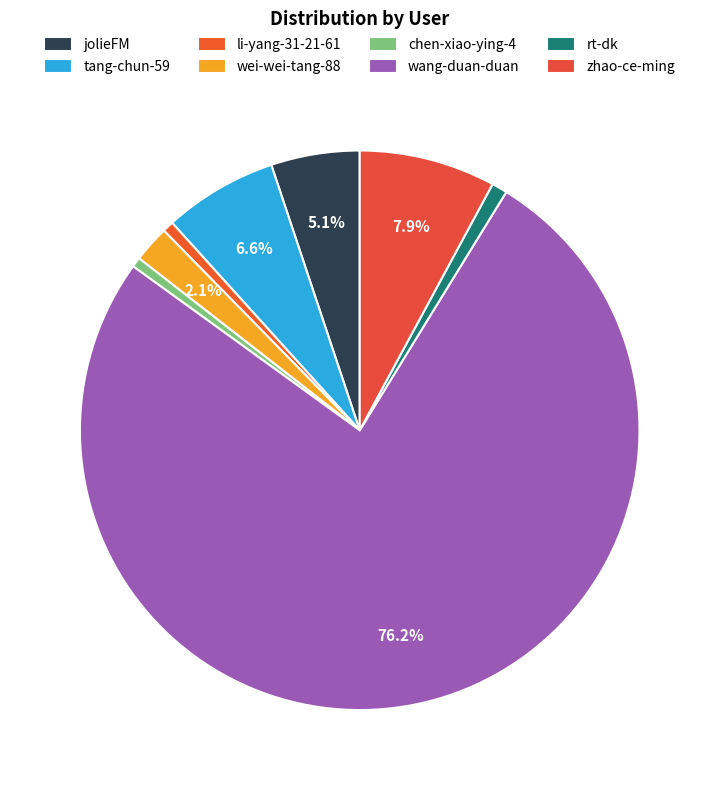

Which has a higher value, wang-duan-duan or tang-chun-59?

wang-duan-duan